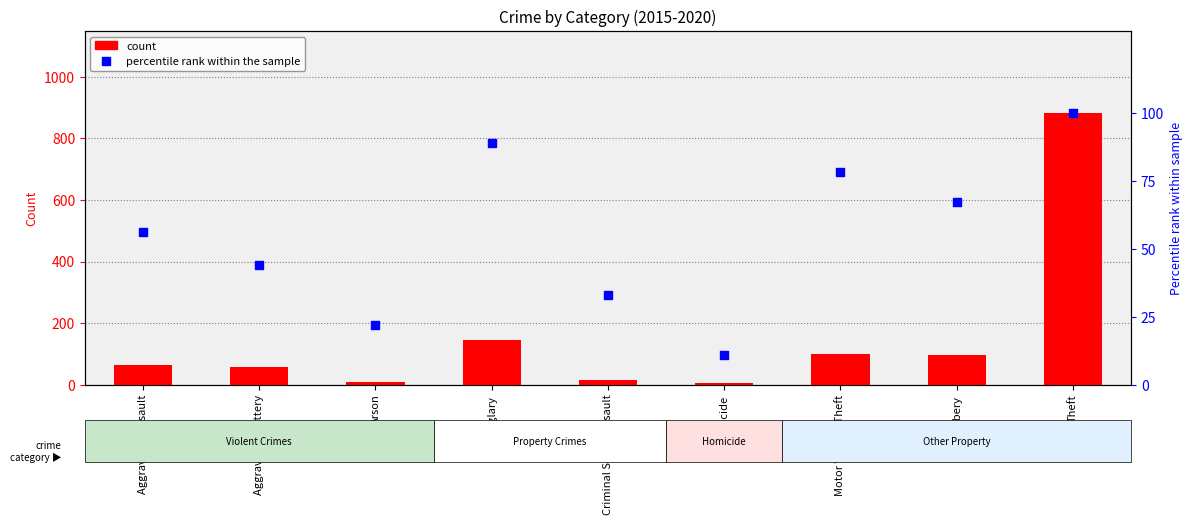

Which series contains the lowest Y value?

count